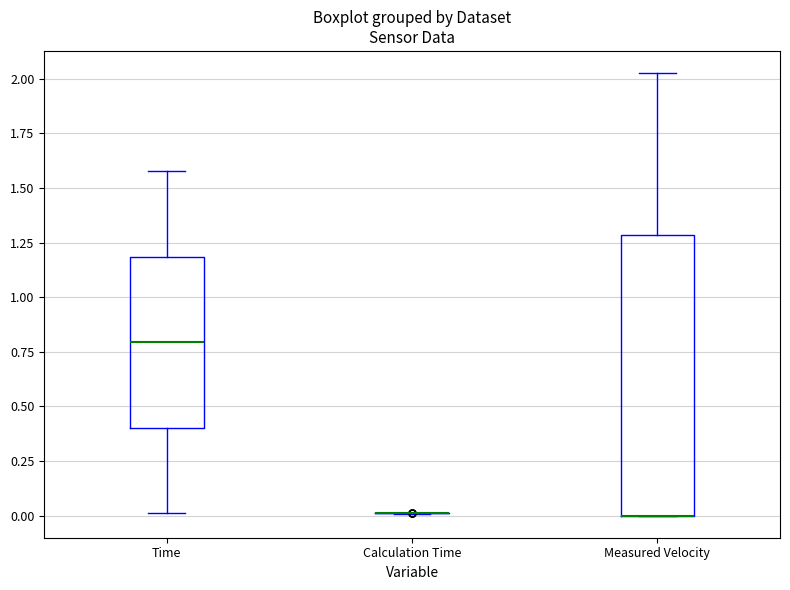

Reading left to right, read every box against the y-axis: the position of its median line, the range the box covers, and the ends of its whiskers. The values are not printed on the chart, so give them approximately, as read against the axis.

Time: median 0.80, box 0.40 to 1.20, whiskers 0.00 to 1.60
Calculation Time: box collapsed to a line at 0.00, whiskers 0.00 to 0.00
Measured Velocity: median 0.00 (drawn on the box's lower edge), box 0.00 to 1.30, whiskers 0.00 to 2.05